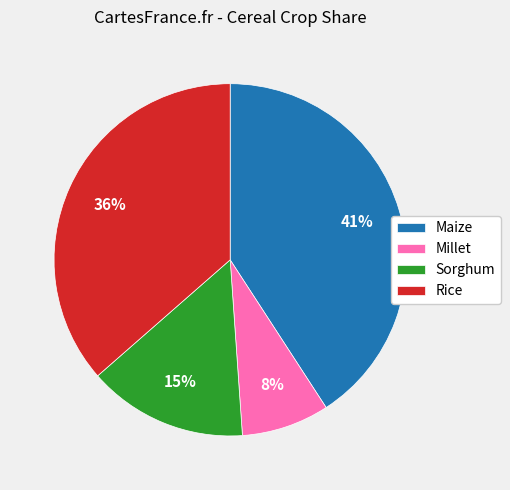

Is the sum of Maize and Millet greater than half?

No